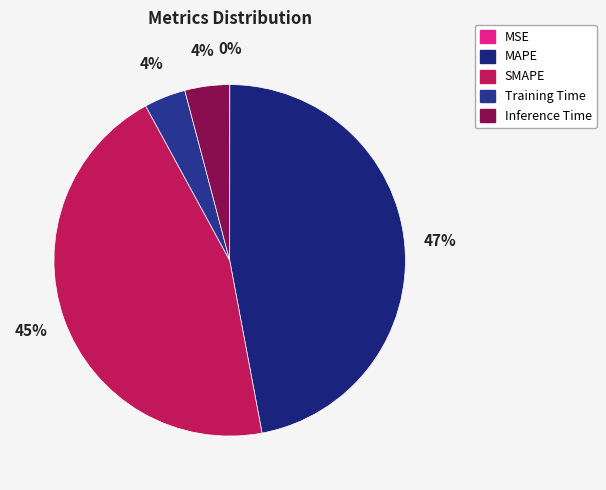

Count the number of slices in the pie.

5